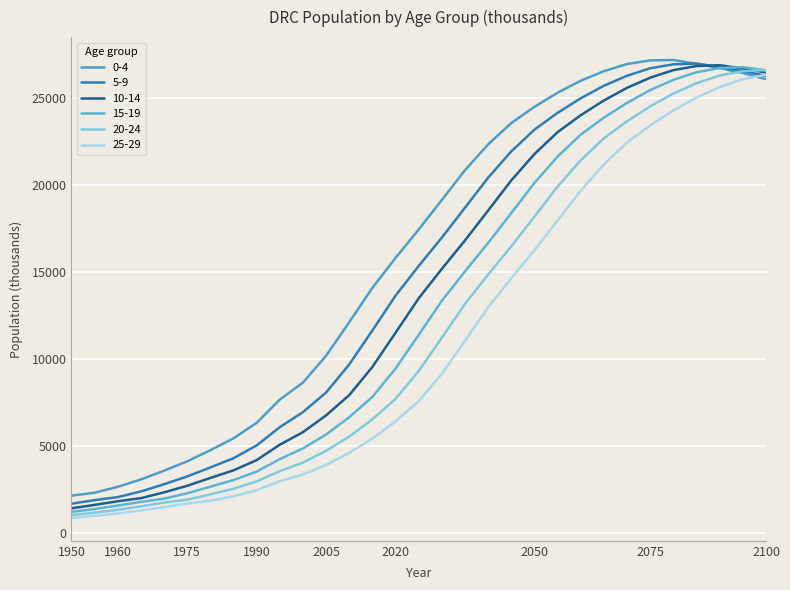

What are all the series names shown in the legend?

0-4, 5-9, 10-14, 15-19, 20-24, 25-29